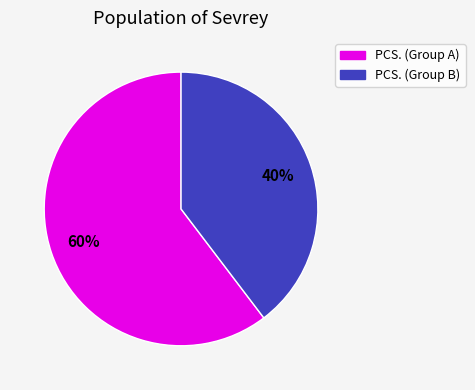

To the nearest percent, what is the average slice percentage?

50%